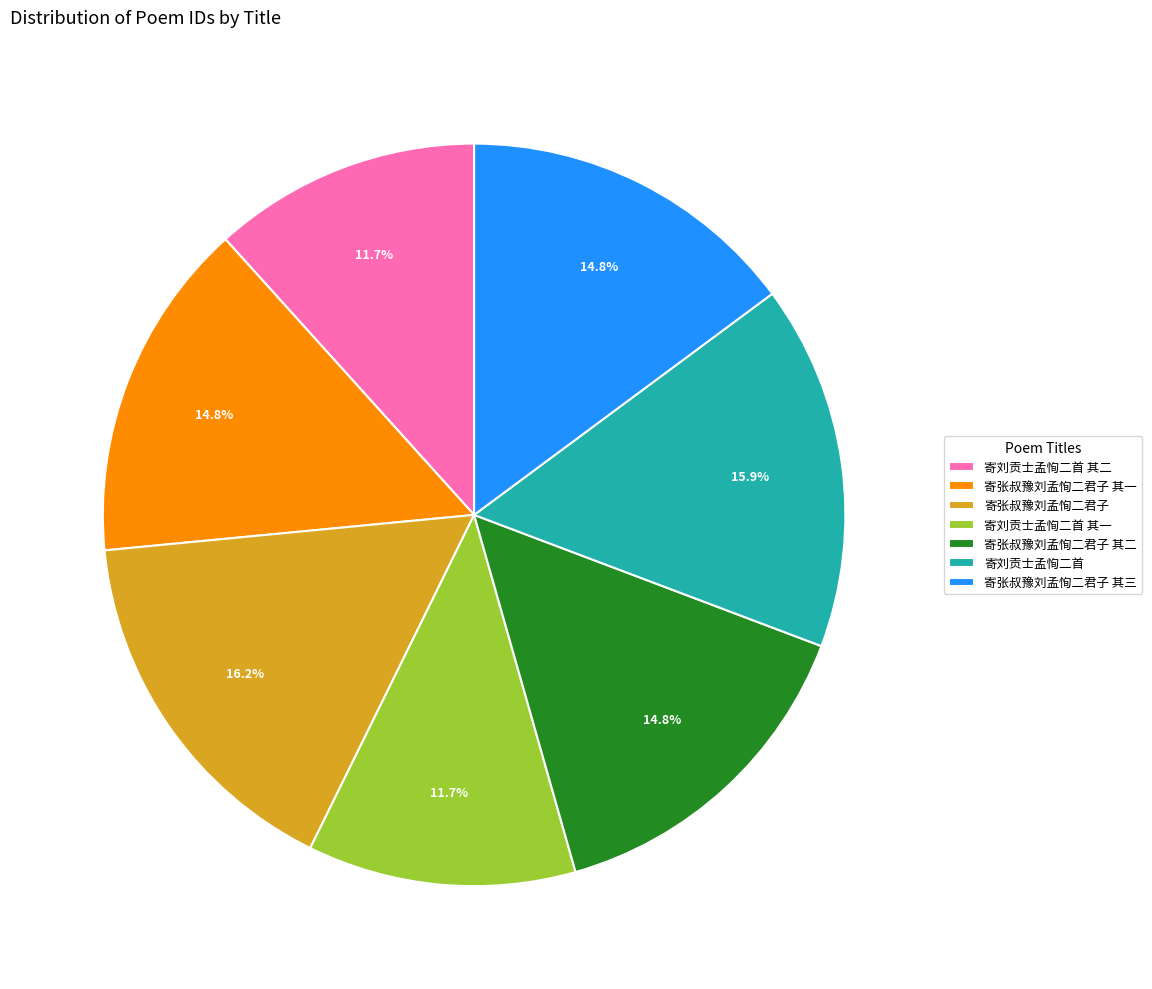

What percentage is the 寄张叔豫刘孟恂二君子 其二 slice, to the nearest percent?

15%